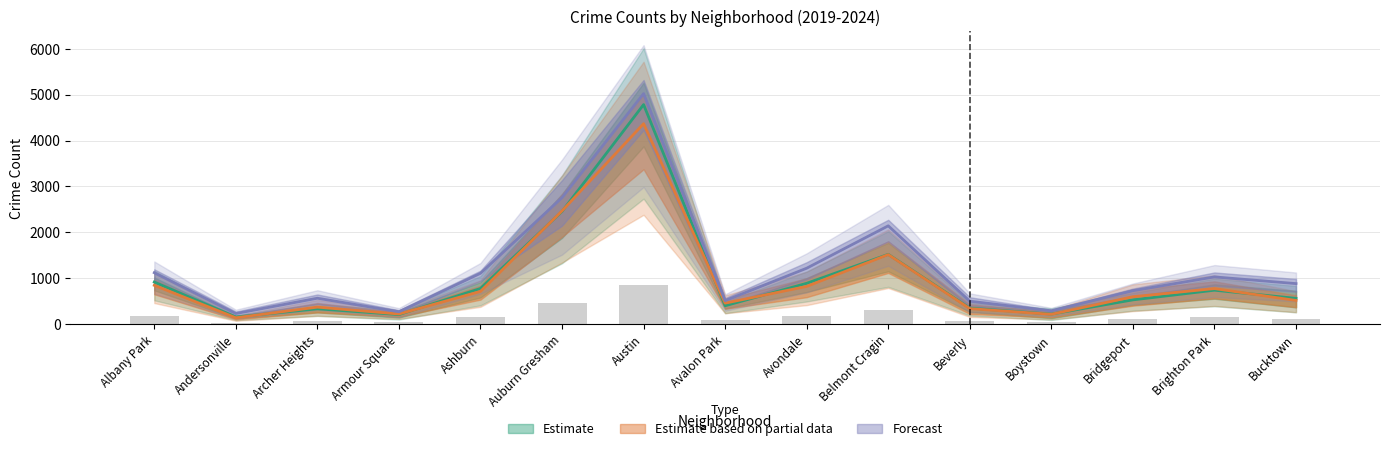

How many data points in 2022 are less than 883?

7